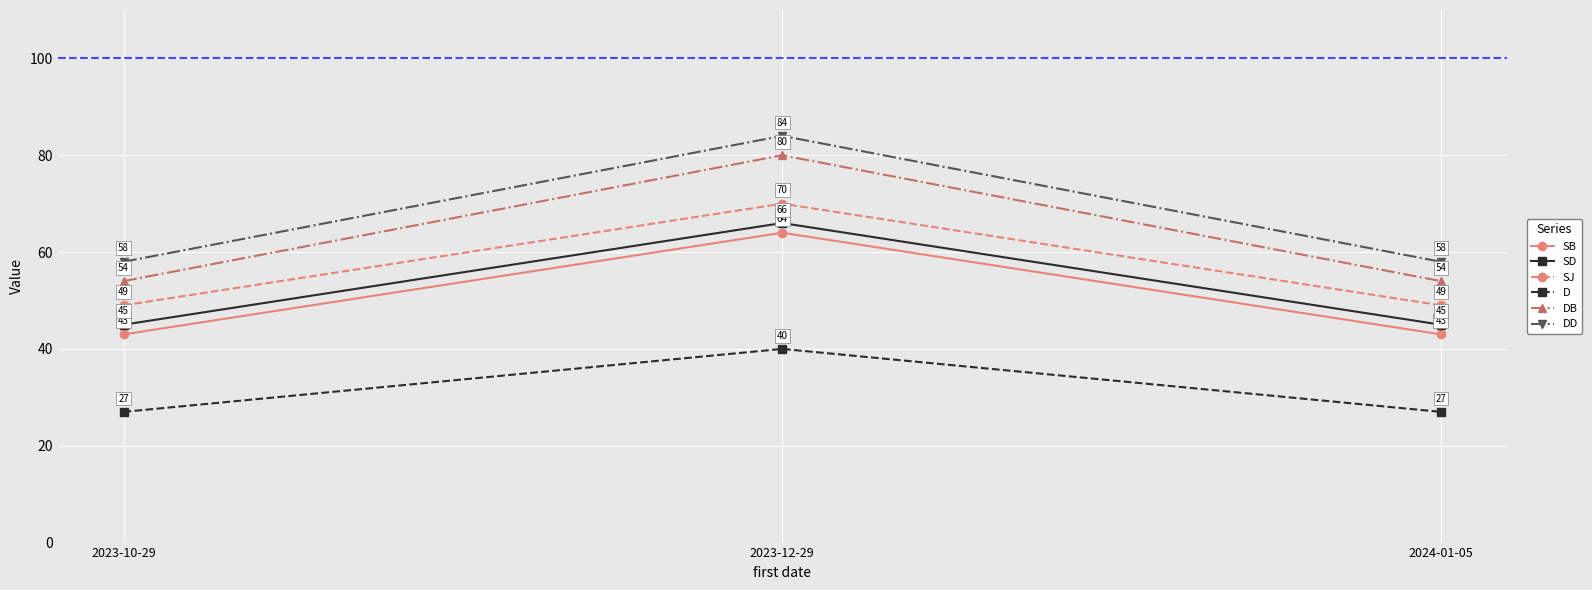

What is the label of the 2nd point from the left?

2023-12-29